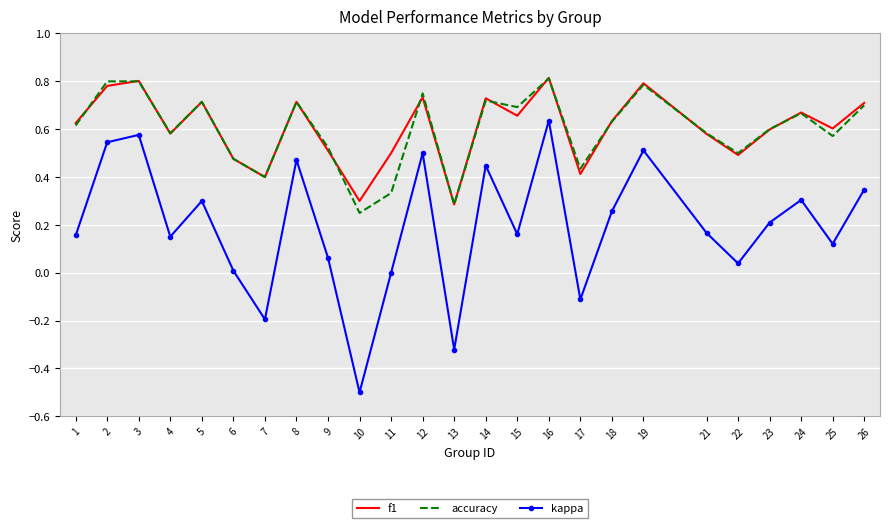

Which series has the largest range (max minus min)?

kappa